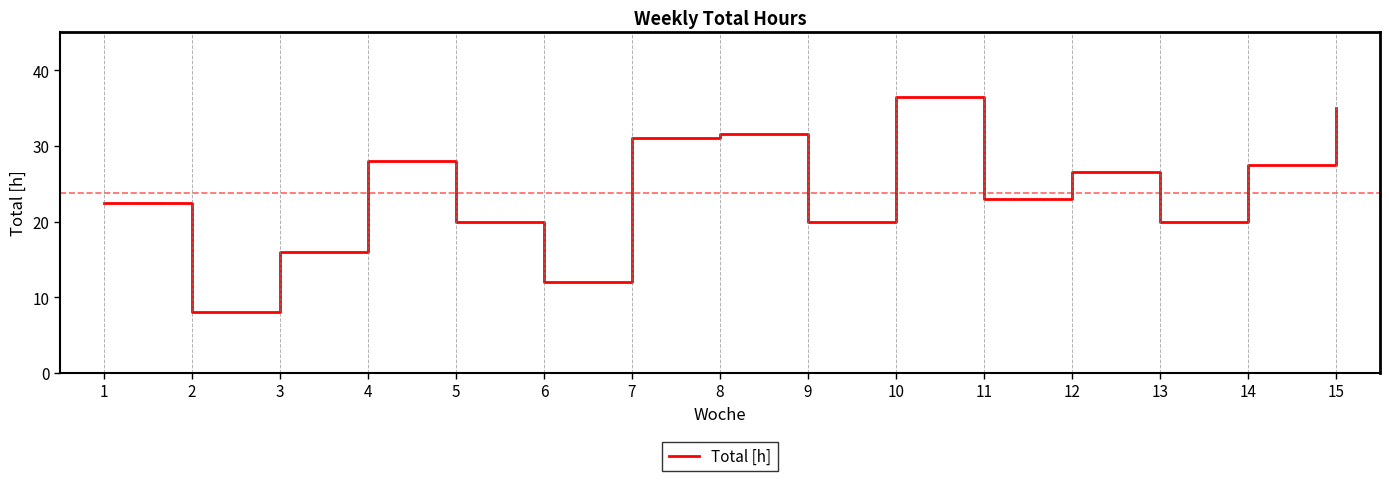

Is it true that the value at 5 is 20.0?

True